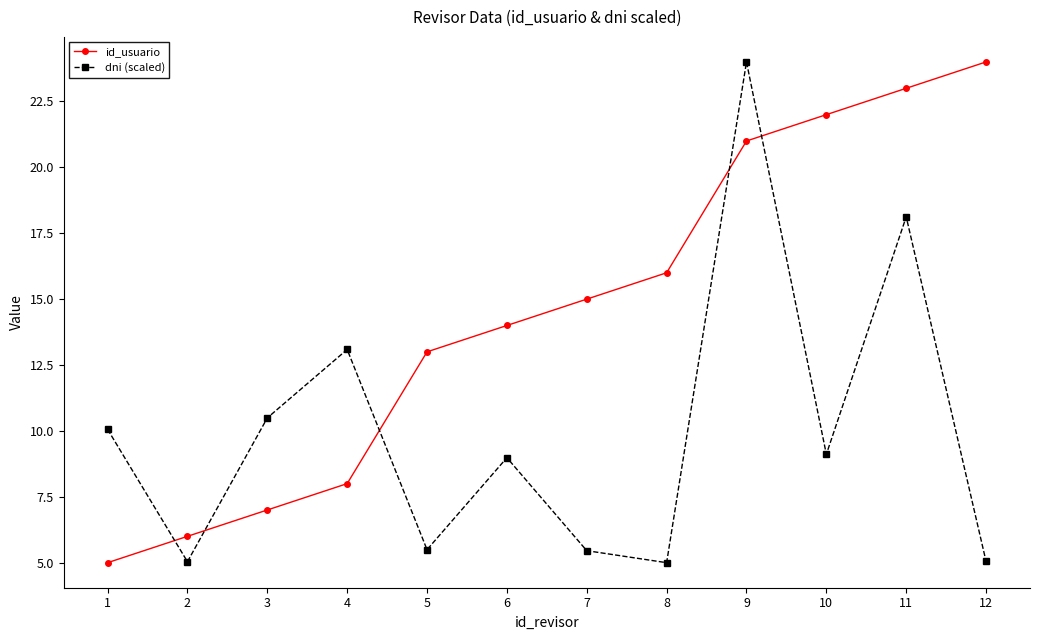

What is the smallest value displayed?

5.0